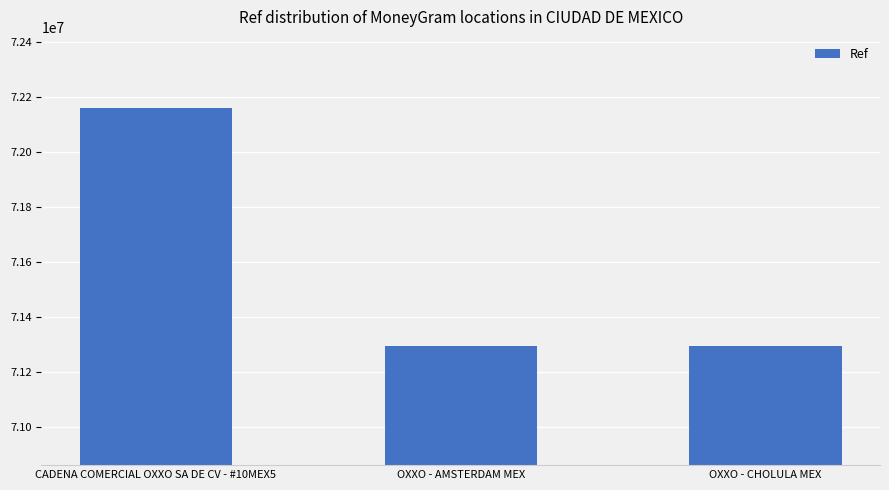

What is the difference between the maximum and second lowest values?

864077